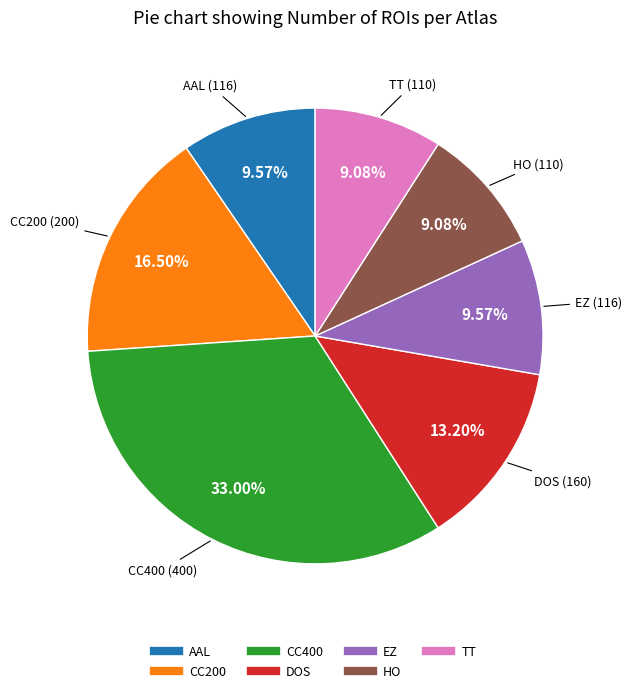

Which has a higher value, CC400 or CC200?

CC400